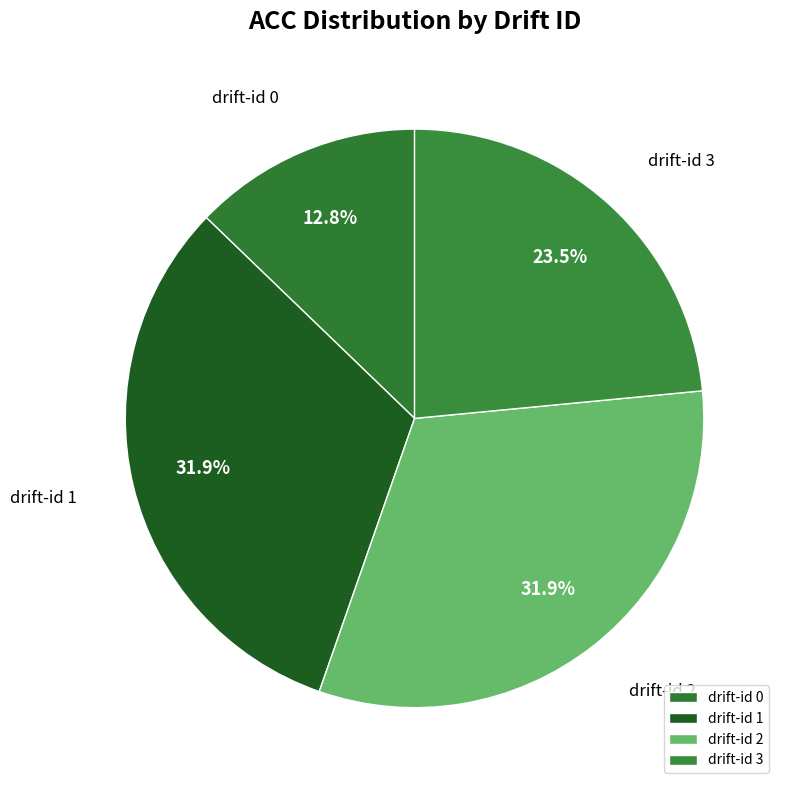

To the nearest percent, what is the combined percentage of drift-id 1 and drift-id 0?

45%